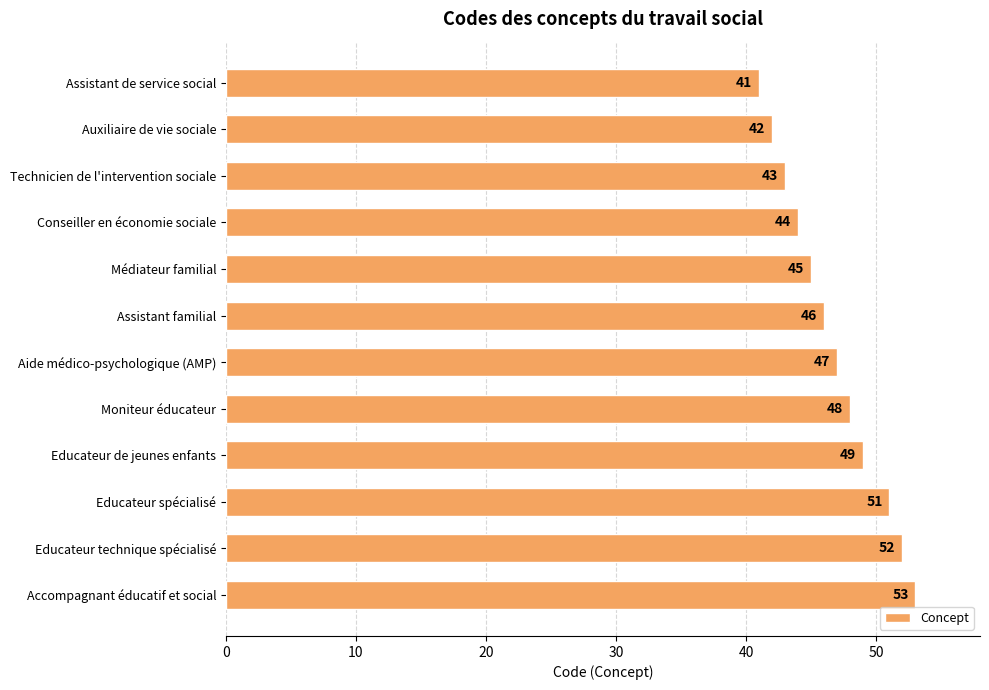

List the labels in order of value, largest first.

Accompagnant éducatif et social, Educateur technique spécialisé, Educateur spécialisé, Educateur de jeunes enfants, Moniteur éducateur, Aide médico-psychologique (AMP), Assistant familial, Médiateur familial, Conseiller en économie sociale, Technicien de l'intervention sociale, Auxiliaire de vie sociale, Assistant de service social